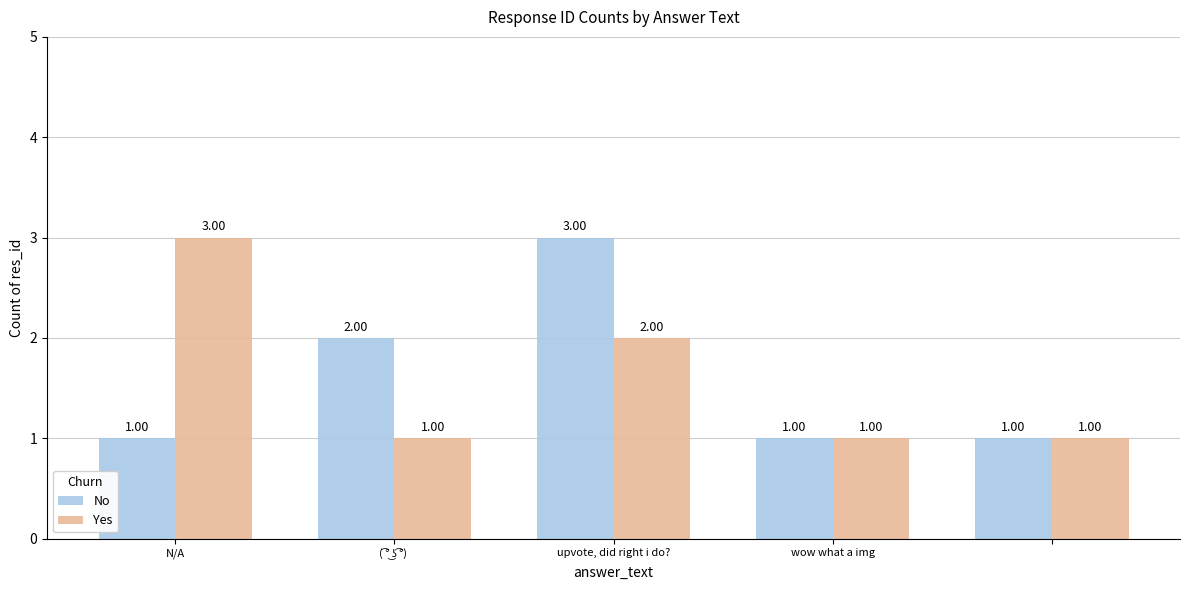

What is the sum of all No values?

8